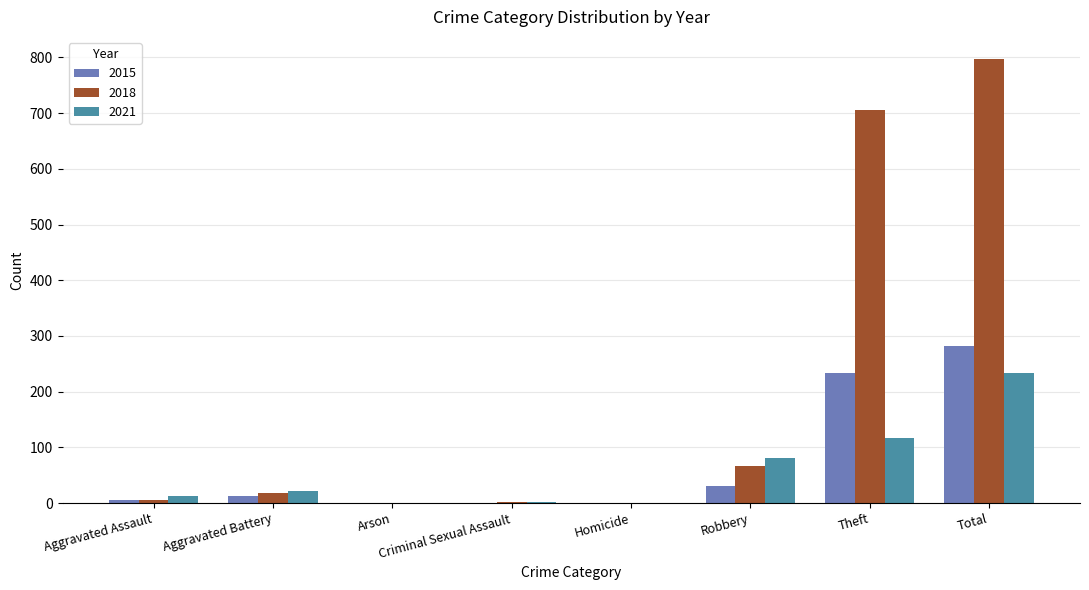

What is the total value across all series at Theft?

1054